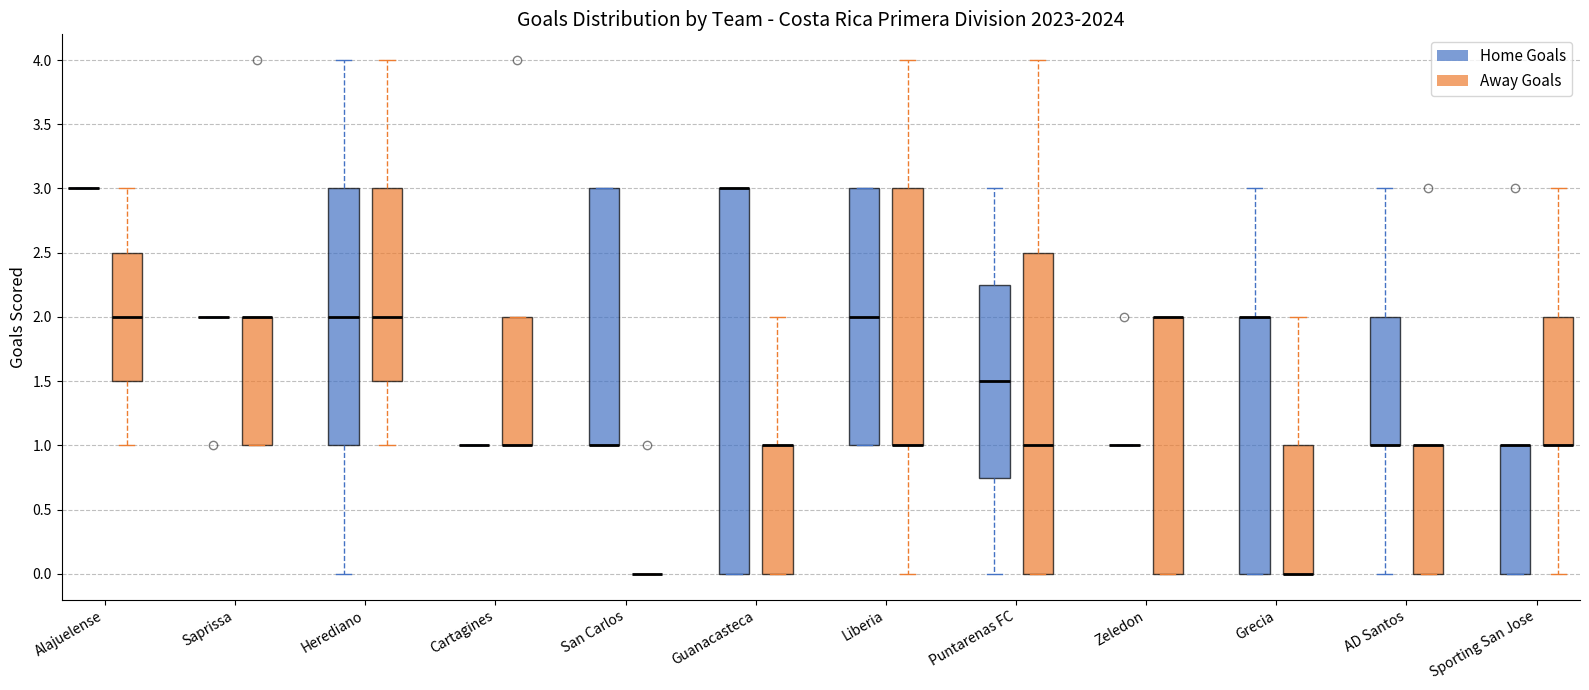

Reading left to right, transcribe this box plot: for each box, give where its median line is, the range the box spans, and where its two whiskers end, as read against the y-axis. The values are not printed on the chart, so give them approximately, as read against the axis.

Alajuelense (Home Goals): box collapsed to a line at 3.00, whiskers 3.00 to 3.00
Alajuelense (Away Goals): median 2.00, box 1.50 to 2.50, whiskers 1.00 to 3.00
Saprissa (Home Goals): box collapsed to a line at 2.00, whiskers 2.00 to 2.00
Saprissa (Away Goals): median 2.00 (drawn on the box's upper edge), box 1.00 to 2.00, whiskers 1.00 to 2.00
Herediano (Home Goals): median 2.00, box 1.00 to 3.00, whiskers 0.00 to 4.00
Herediano (Away Goals): median 2.00, box 1.50 to 3.00, whiskers 1.00 to 4.00
Cartagines (Home Goals): box collapsed to a line at 1.00, whiskers 1.00 to 1.00
Cartagines (Away Goals): median 1.00 (drawn on the box's lower edge), box 1.00 to 2.00, whiskers 1.00 to 2.00
San Carlos (Home Goals): median 1.00 (drawn on the box's lower edge), box 1.00 to 3.00, whiskers 1.00 to 3.00
San Carlos (Away Goals): box collapsed to a line at 0.00, whiskers 0.00 to 0.00
Guanacasteca (Home Goals): median 3.00 (drawn on the box's upper edge), box 0.00 to 3.00, whiskers 0.00 to 3.00
Guanacasteca (Away Goals): median 1.00 (drawn on the box's upper edge), box 0.00 to 1.00, whiskers 0.00 to 2.00
Liberia (Home Goals): median 2.00, box 1.00 to 3.00, whiskers 1.00 to 3.00
Liberia (Away Goals): median 1.00 (drawn on the box's lower edge), box 1.00 to 3.00, whiskers 0.00 to 4.00
Puntarenas FC (Home Goals): median 1.50, box 0.75 to 2.25, whiskers 0.00 to 3.00
Puntarenas FC (Away Goals): median 1.00, box 0.00 to 2.50, whiskers 0.00 to 4.00
Zeledon (Home Goals): box collapsed to a line at 1.00, whiskers 1.00 to 1.00
Zeledon (Away Goals): median 2.00 (drawn on the box's upper edge), box 0.00 to 2.00, whiskers 0.00 to 2.00
Grecia (Home Goals): median 2.00 (drawn on the box's upper edge), box 0.00 to 2.00, whiskers 0.00 to 3.00
Grecia (Away Goals): median 0.00 (drawn on the box's lower edge), box 0.00 to 1.00, whiskers 0.00 to 2.00
AD Santos (Home Goals): median 1.00 (drawn on the box's lower edge), box 1.00 to 2.00, whiskers 0.00 to 3.00
AD Santos (Away Goals): median 1.00 (drawn on the box's upper edge), box 0.00 to 1.00, whiskers 0.00 to 1.00
Sporting San Jose (Home Goals): median 1.00 (drawn on the box's upper edge), box 0.00 to 1.00, whiskers 0.00 to 1.00
Sporting San Jose (Away Goals): median 1.00 (drawn on the box's lower edge), box 1.00 to 2.00, whiskers 0.00 to 3.00